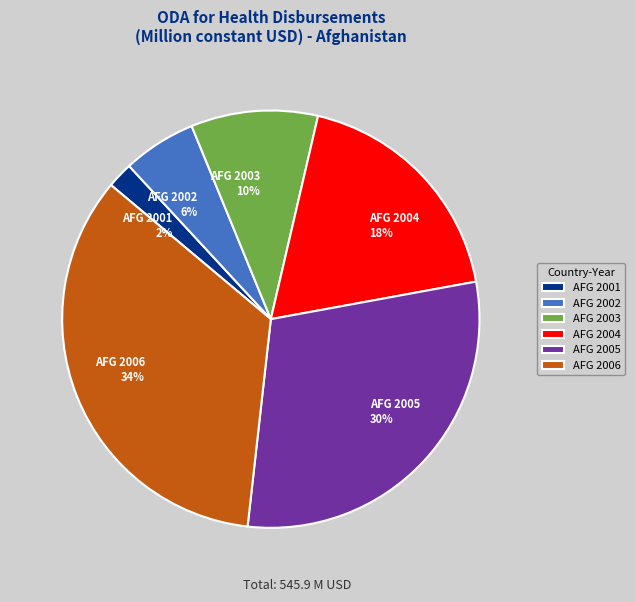

To the nearest percent, what portion does AFG 2002 represent?

6%